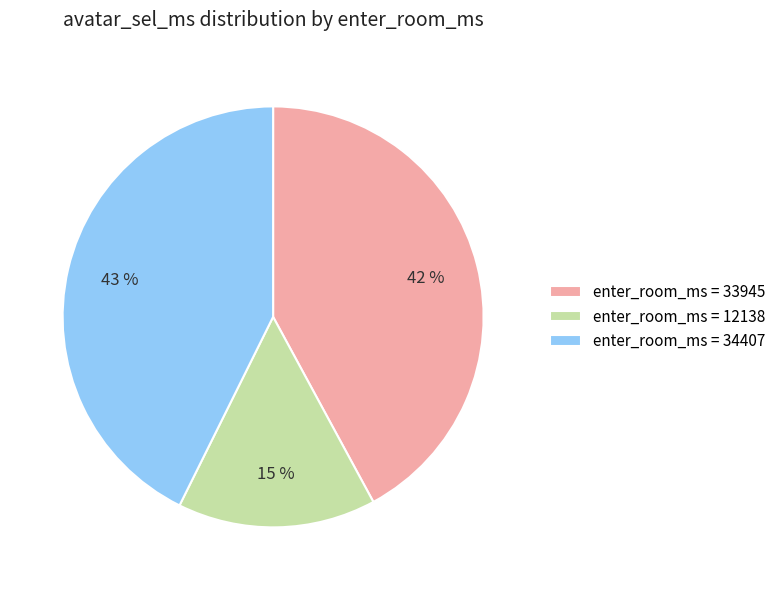

True or false: enter_room_ms = 34407 accounts for 43% of the total.

True